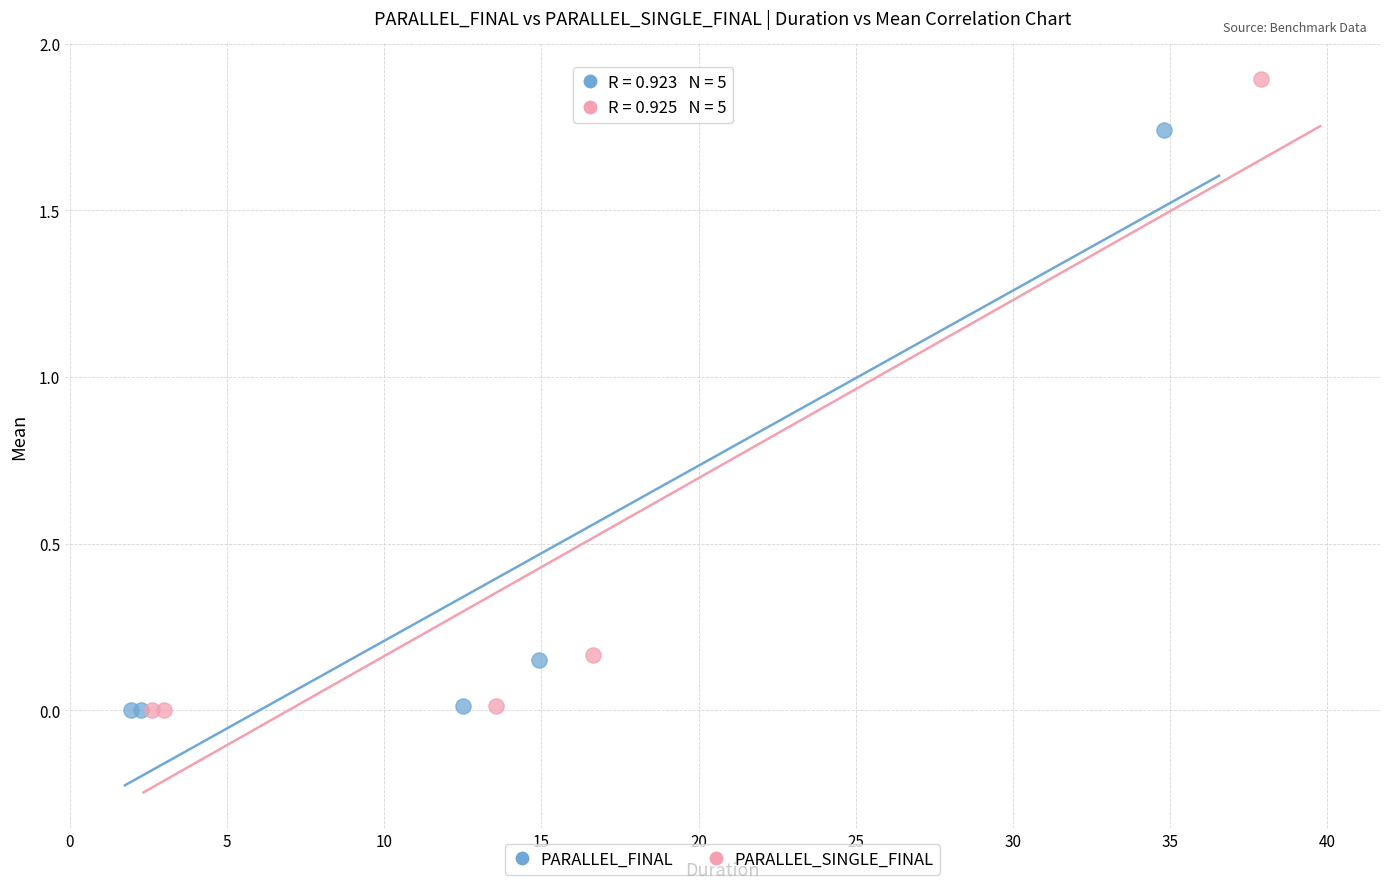

Which series reaches the maximum Y coordinate?

PARALLEL_SINGLE_FINAL